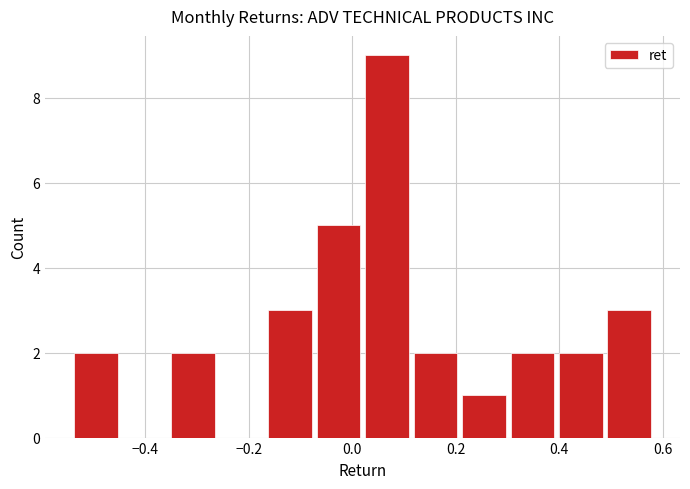

How tall is the bar that spans 0.48 to 0.58 on the x-axis? Neither the bar edges nor the heights are printed on the chart, so give them approximately, as read against the axes.

3